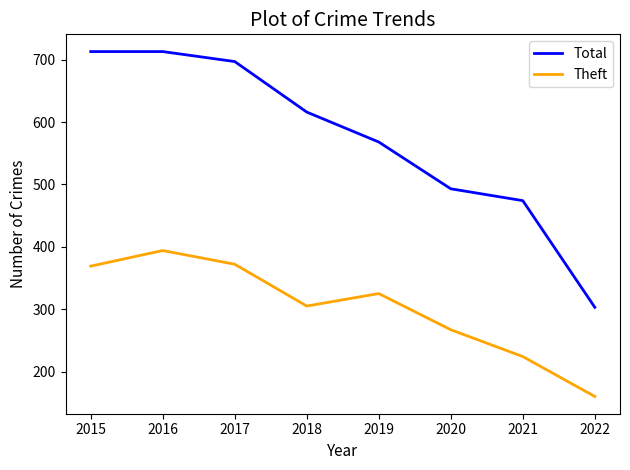

True or false: Theft has a value of 148 at 2018.

False